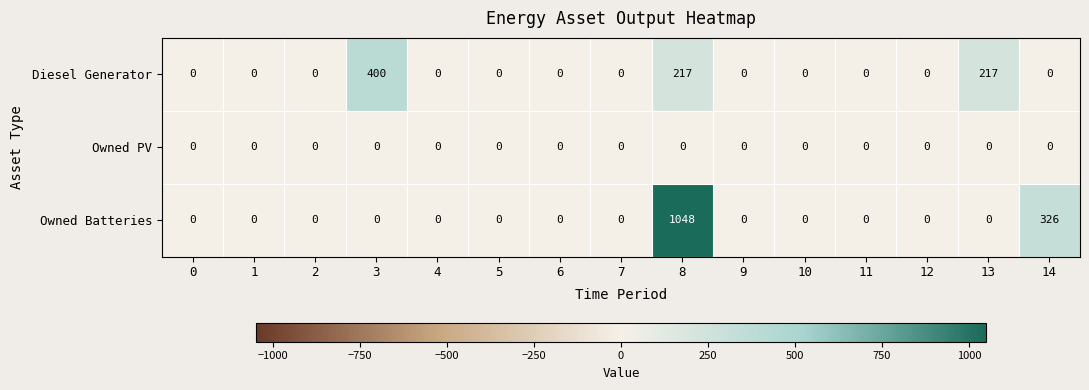

At how many categories does at least one series exceed 726?

1